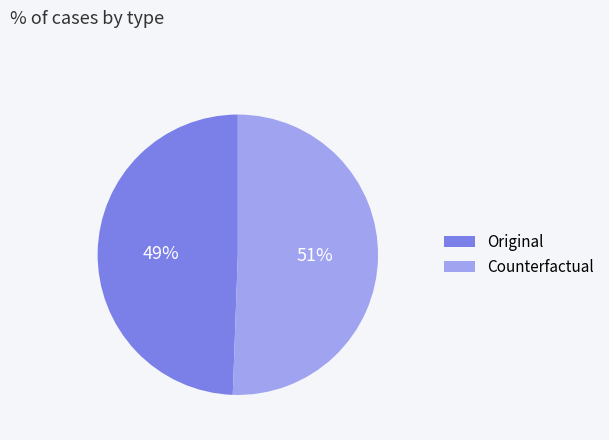

Count the number of slices in the pie.

2